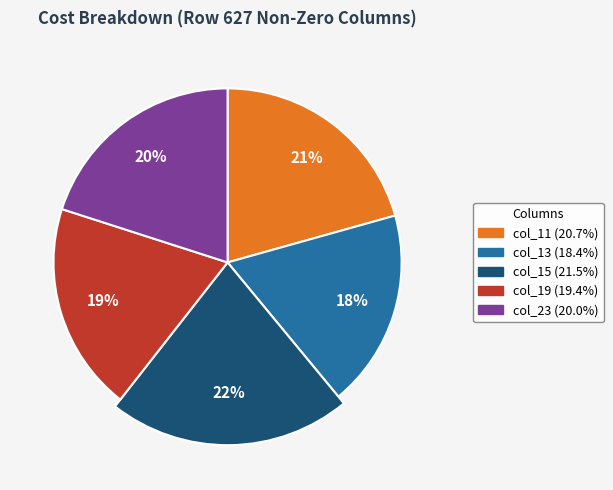

Is col_11 the majority of the pie?

No